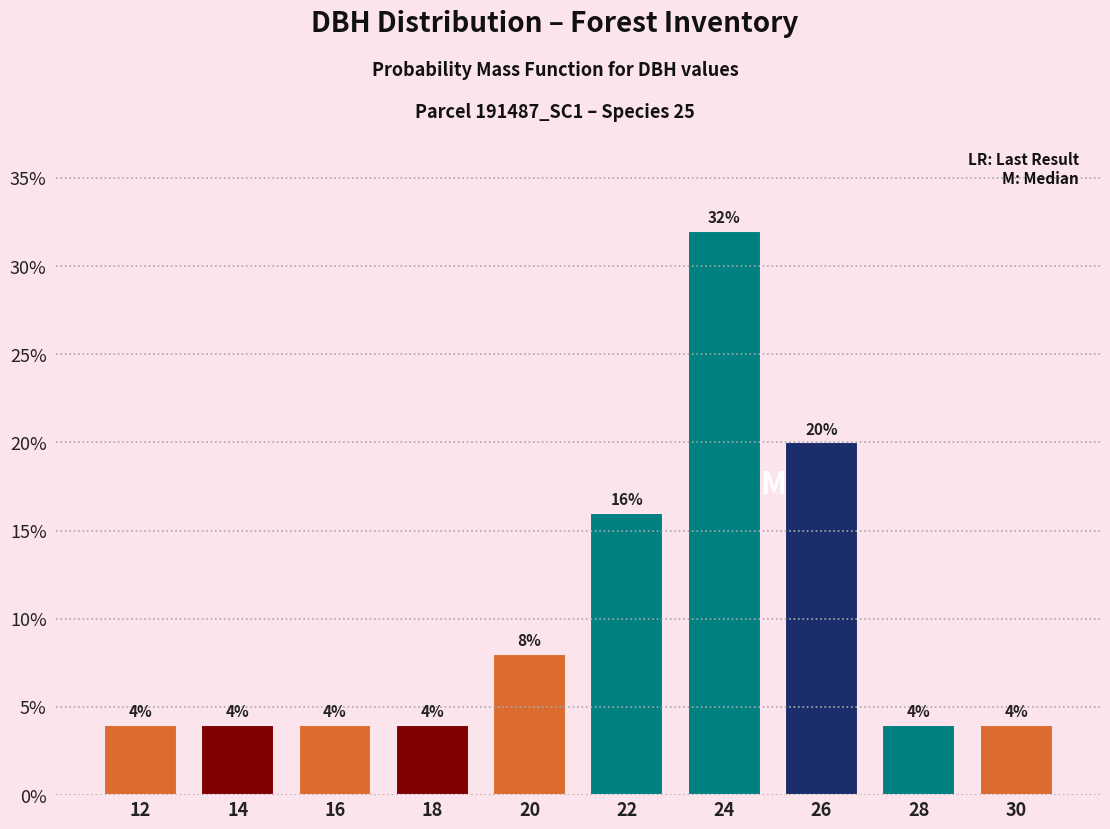

Reading right to left, extract all data points from this chart.

4	4	20	32	16	8	4	4	4	4